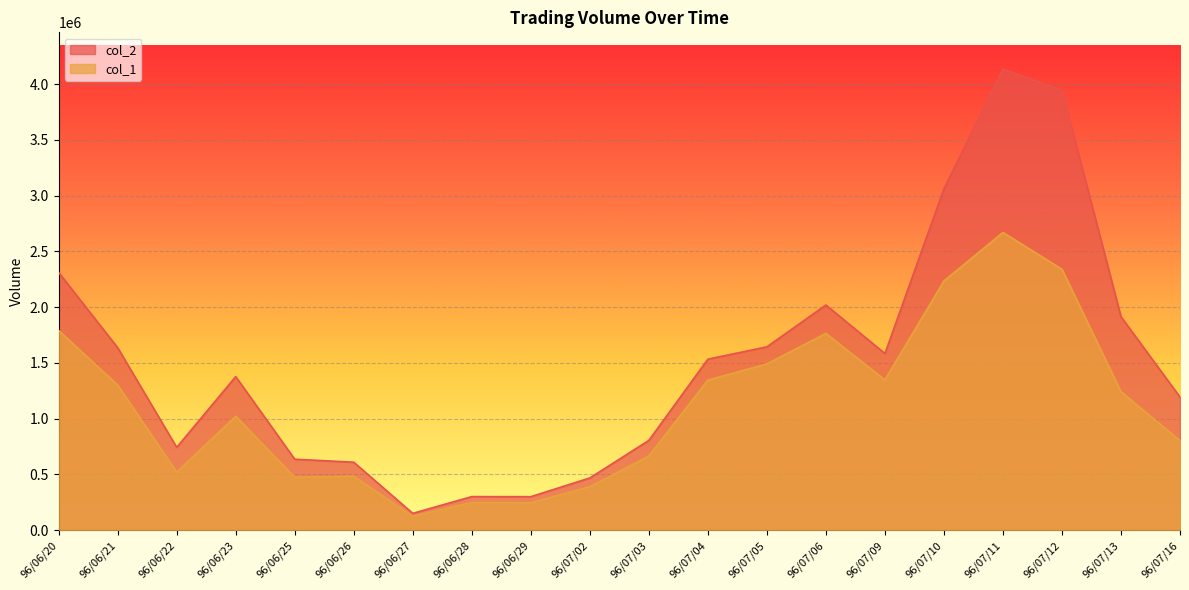

True or false: col_2 and col_1 intersect in this chart.

False